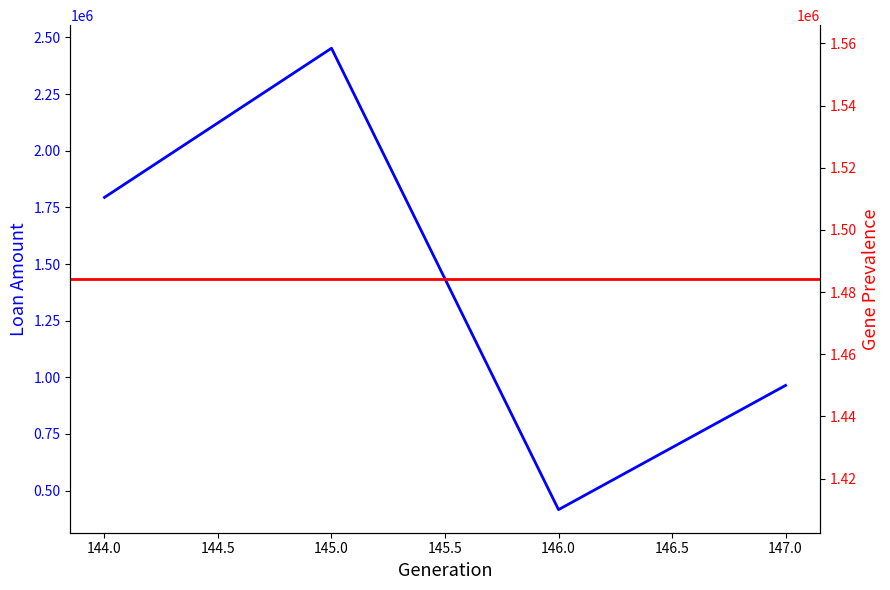

Where is the first local minimum?

146